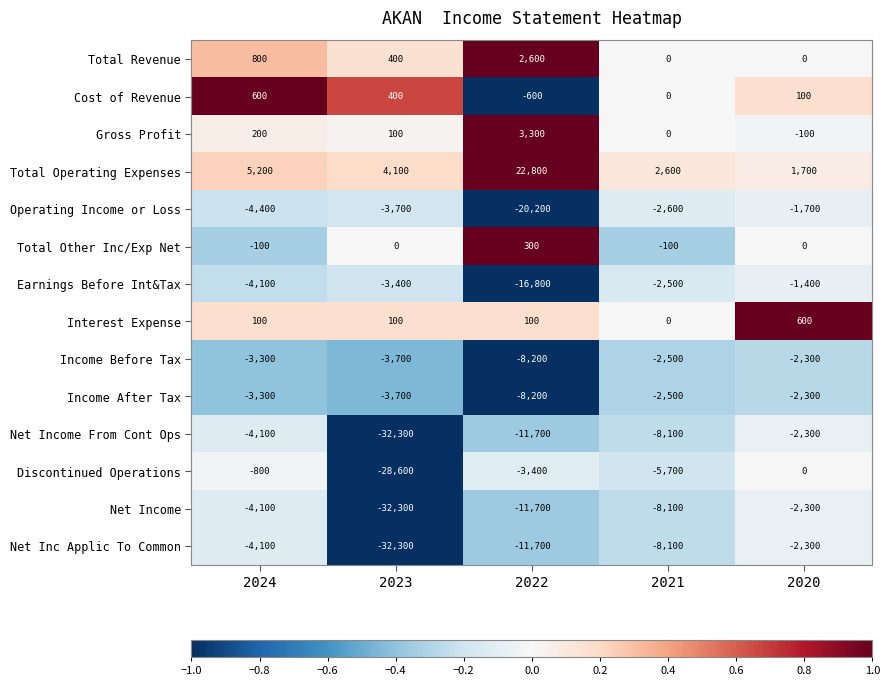

At which label does Operating Income or Loss first exceed -3700?

2021